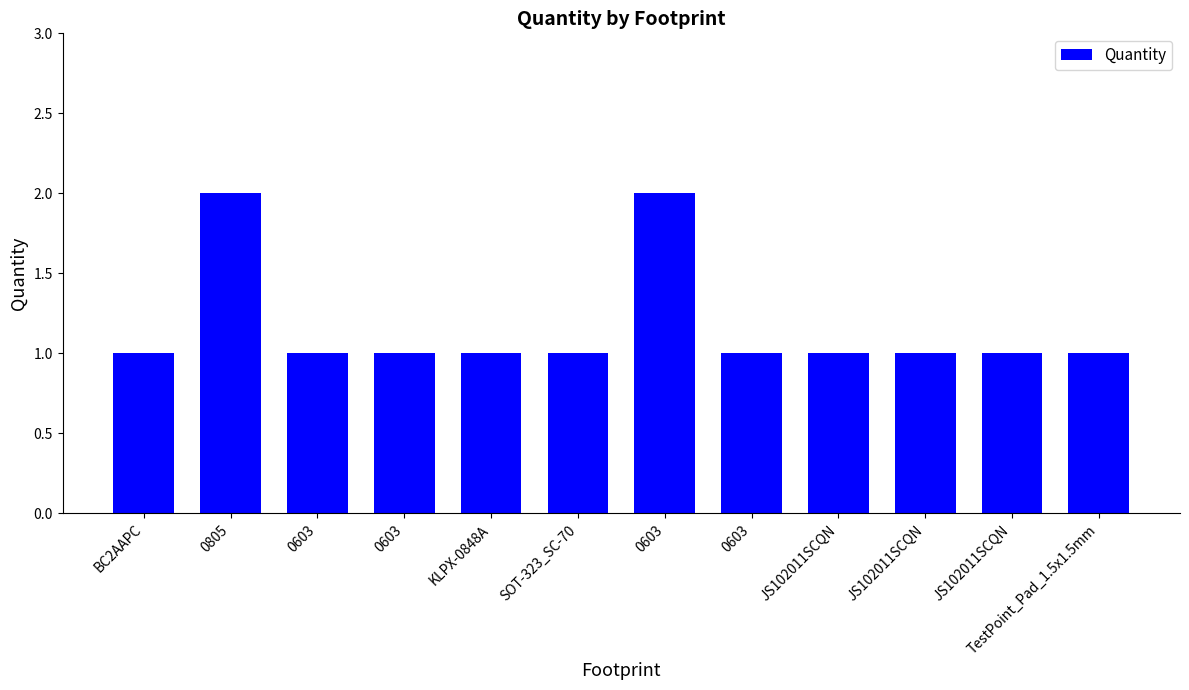

Reading right to left, extract all data points from this chart.

TestPoint_Pad_1.5x1.5mm=1	JS102011SCQN=1	JS102011SCQN=1	JS102011SCQN=1	0603=1	0603=2	SOT-323_SC-70=1	KLPX-0848A=1	0603=1	0603=1	0805=2	BC2AAPC=1